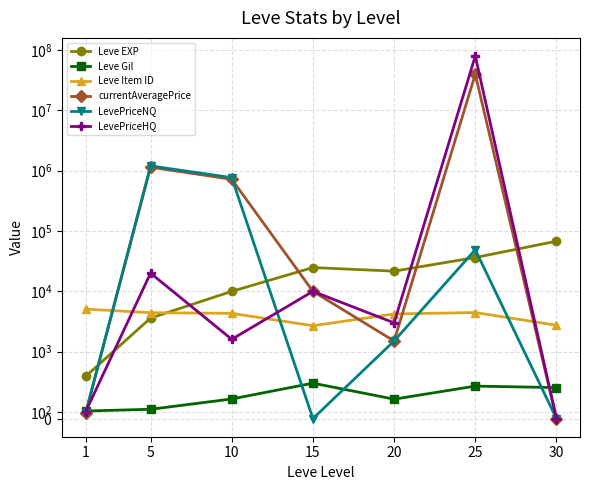

Which series has the largest range (max minus min)?

LevePriceHQ